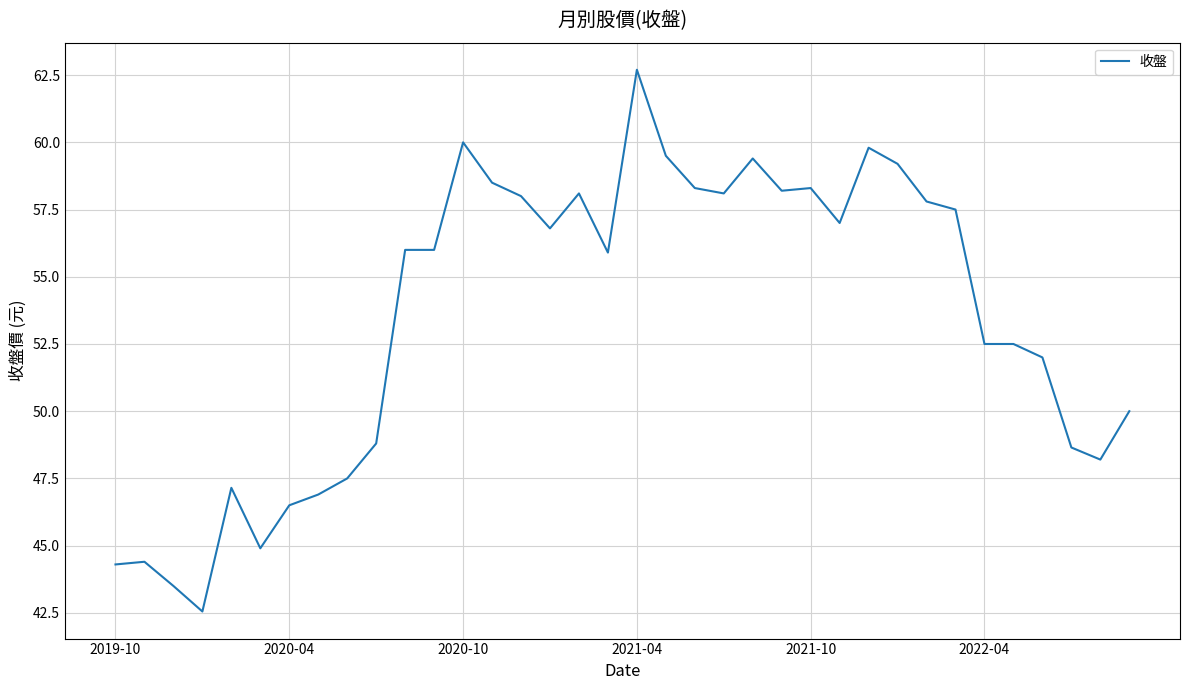

What is the greatest value displayed?

62.7